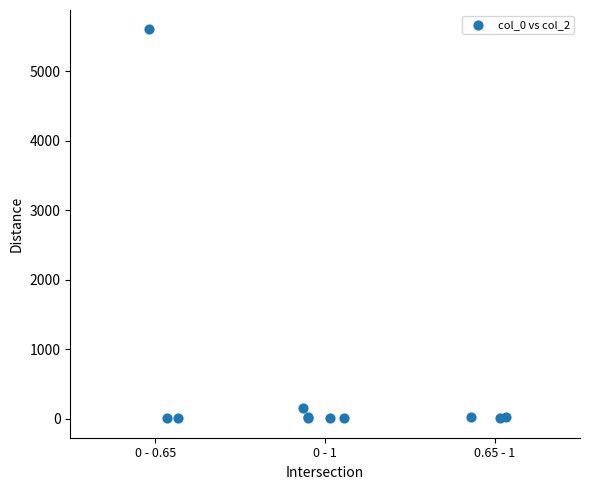

What Y value in the scatter plot is closest to 2802?

151